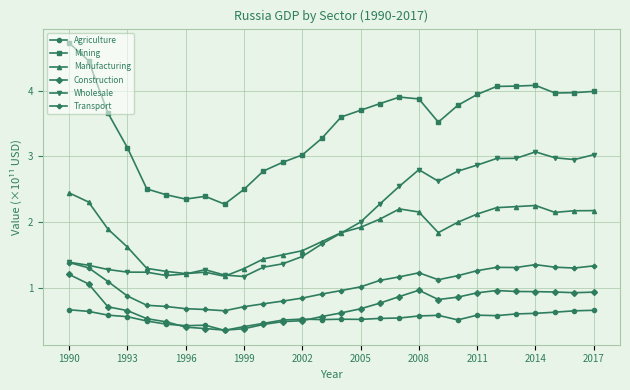

What is the maximum value shown in the chart?

4.7